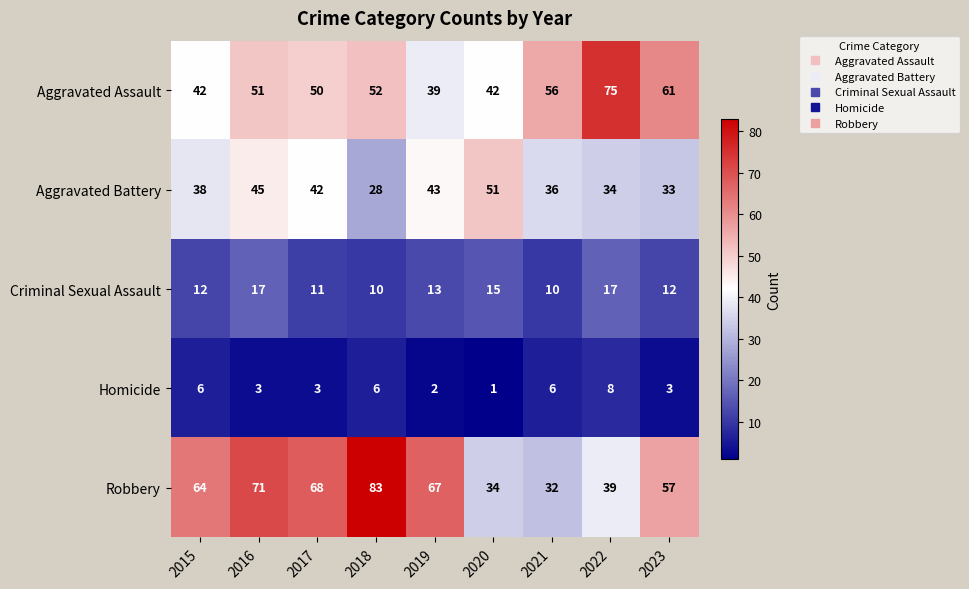

True or false: Criminal Sexual Assault has a value of 19 at 2023.

False